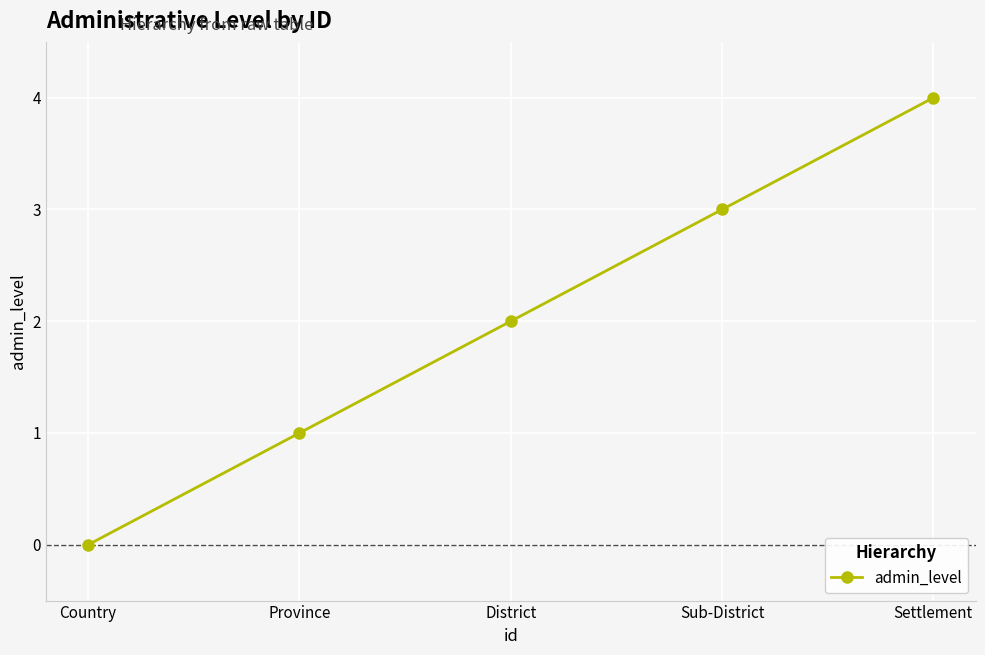

At which category does the chart reach its minimum across all series?

Country